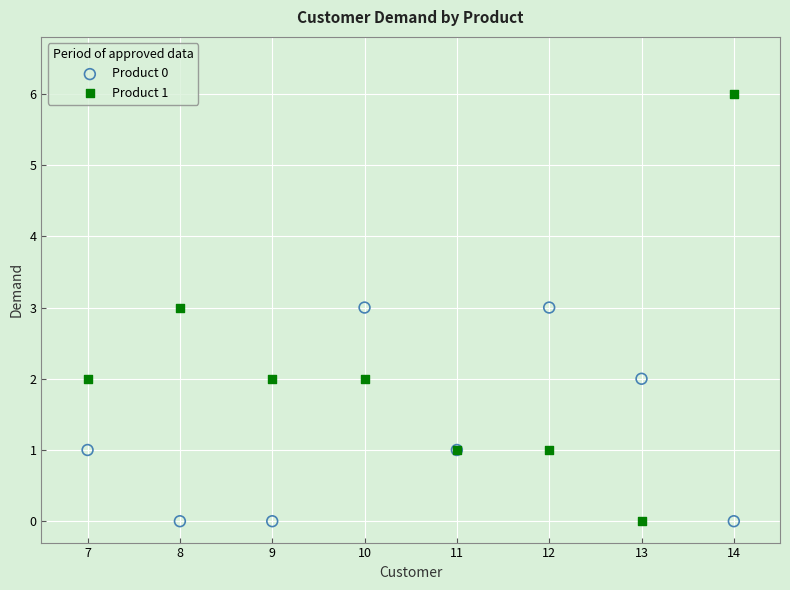

Which series has the widest spread of Y values?

Product 1